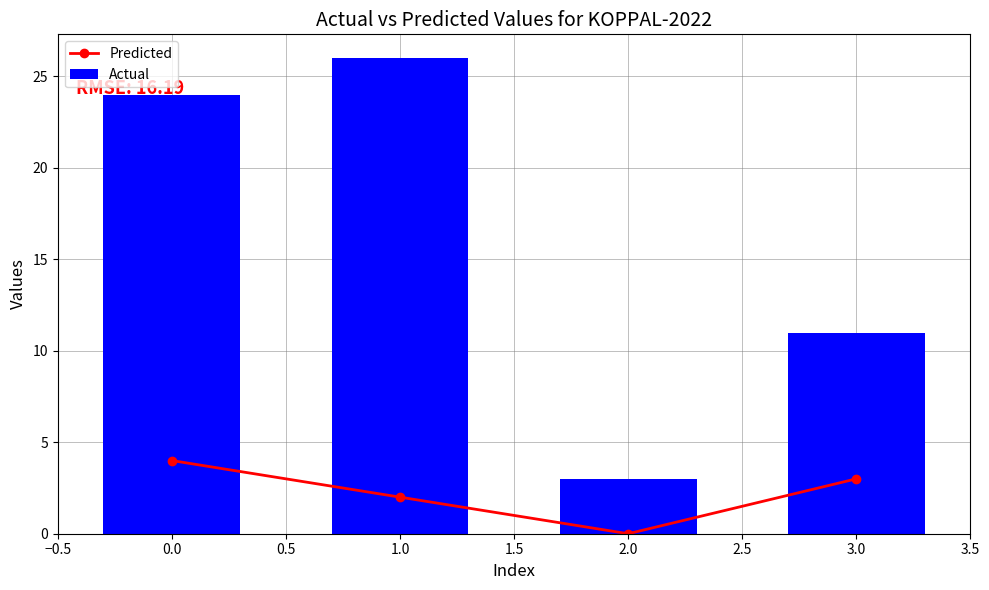

What are all the series names shown in the legend?

Predicted, Actual